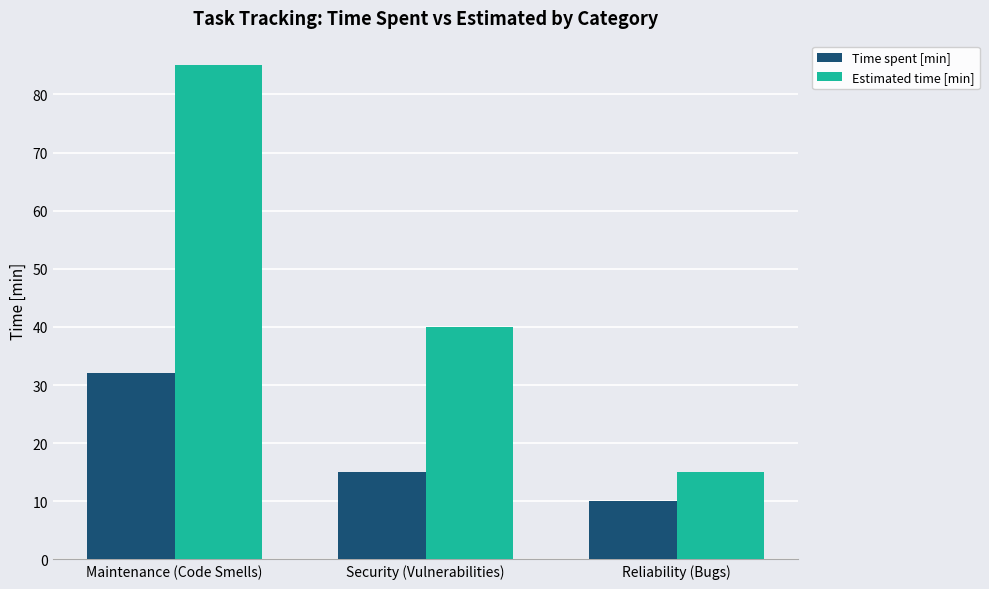

Which series has the largest total across all categories?

Estimated time [min]